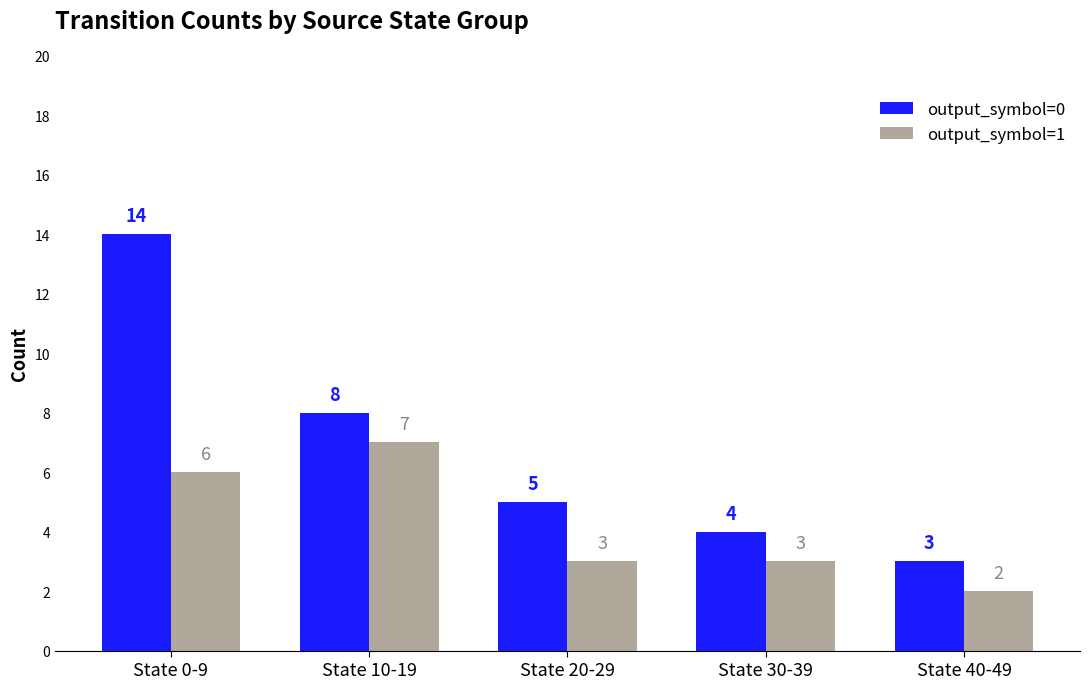

Reading left to right, extract all data points from this chart.

output_symbol=0: 14	8	5	4	3
output_symbol=1: 6	7	3	3	2